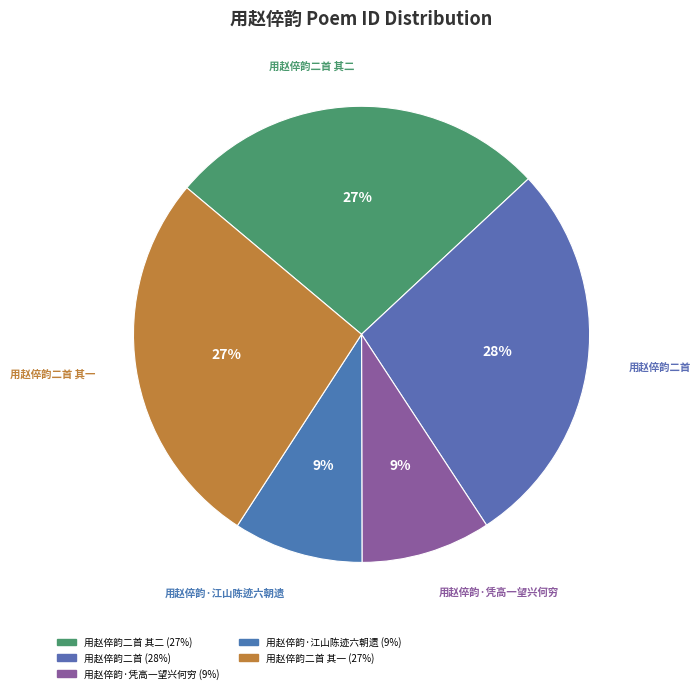

To the nearest percent, what is the average slice percentage?

20%